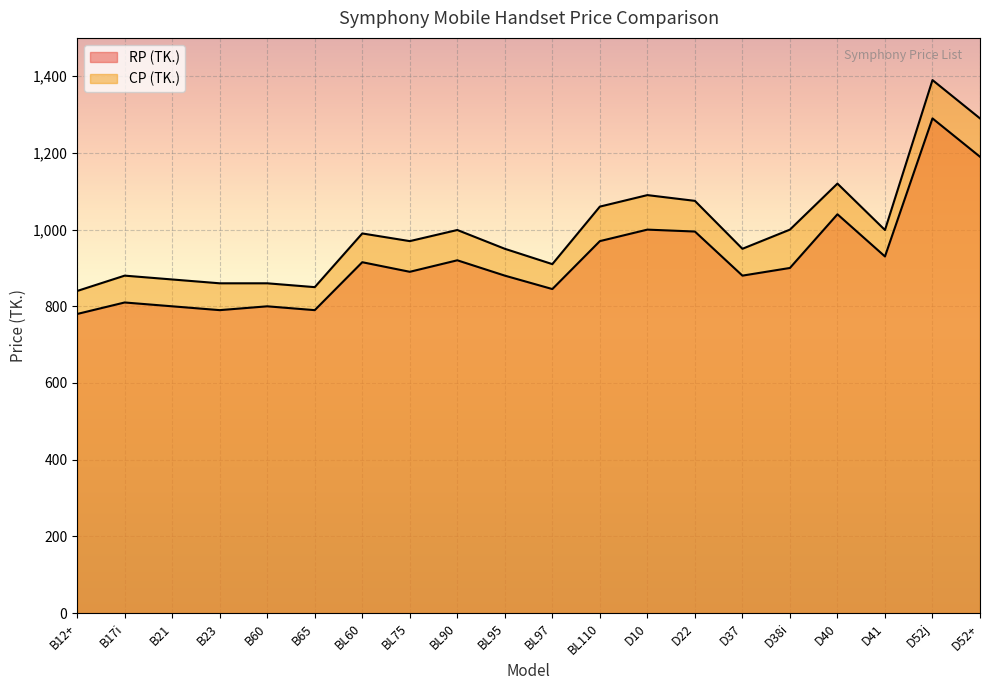

List the series in order of their peak value, lowest first.

RP (TK.), CP (TK.)